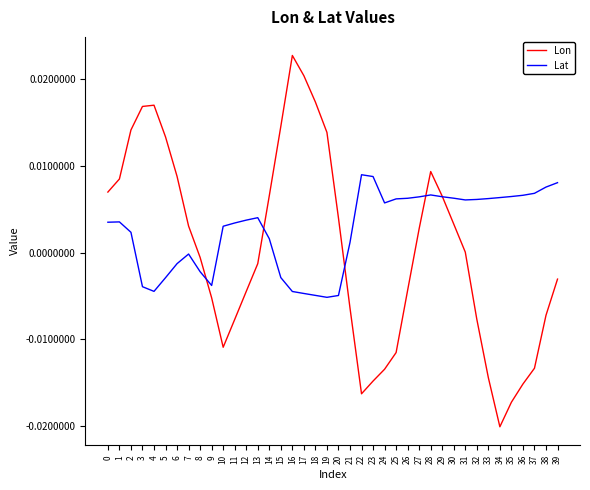

Which series has the largest total across all categories?

Lat